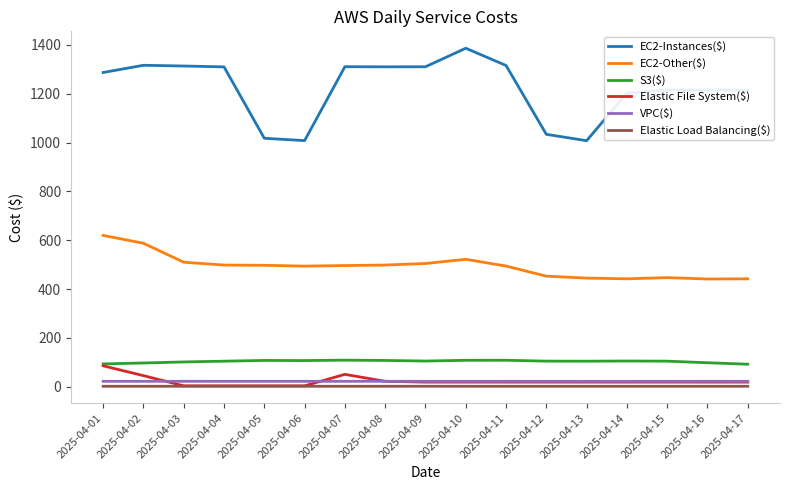

Which series has the largest total across all categories?

EC2-Instances($)